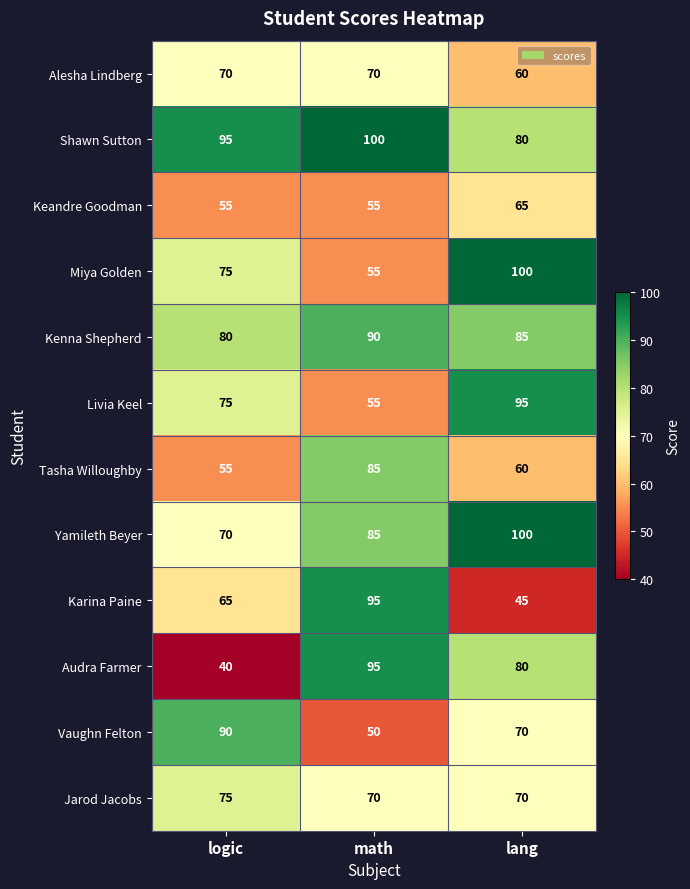

What is the average value of the Shawn Sutton series?

92